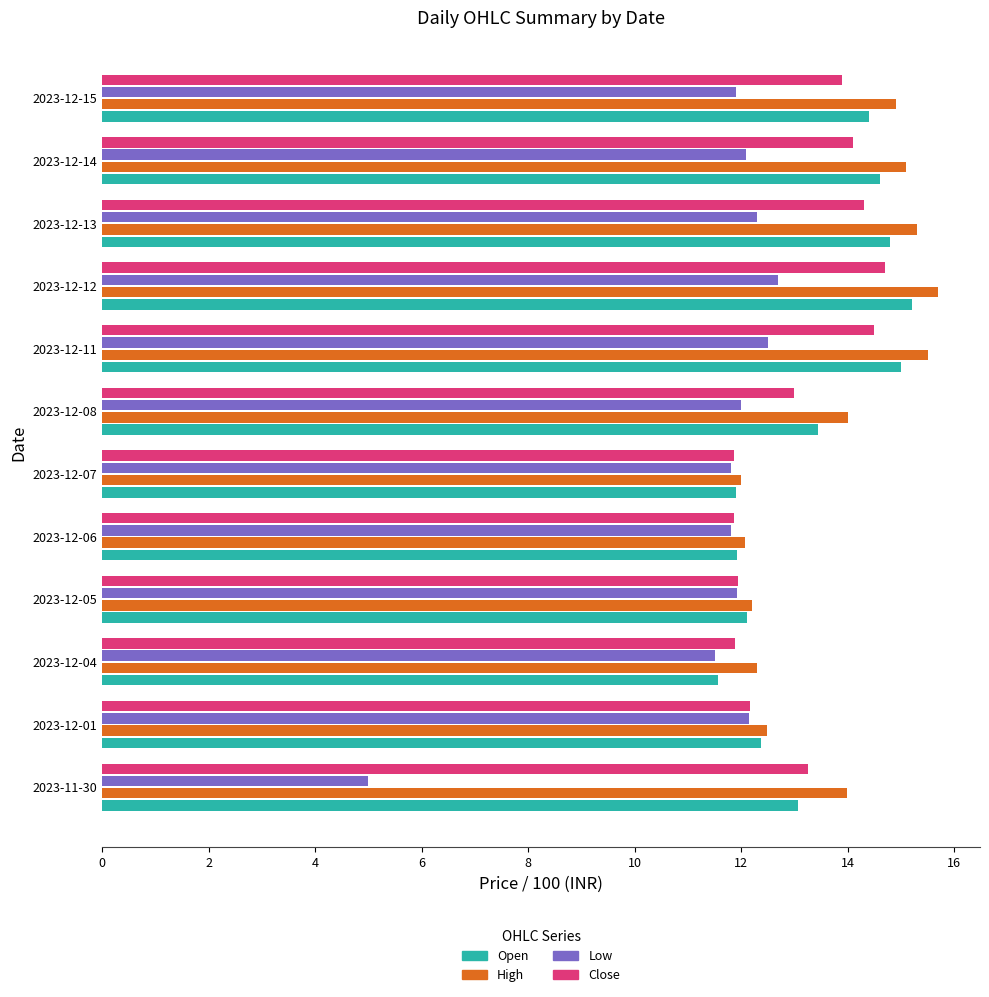

The value of Open at 2023-12-14 is 6.5. True or false?

False